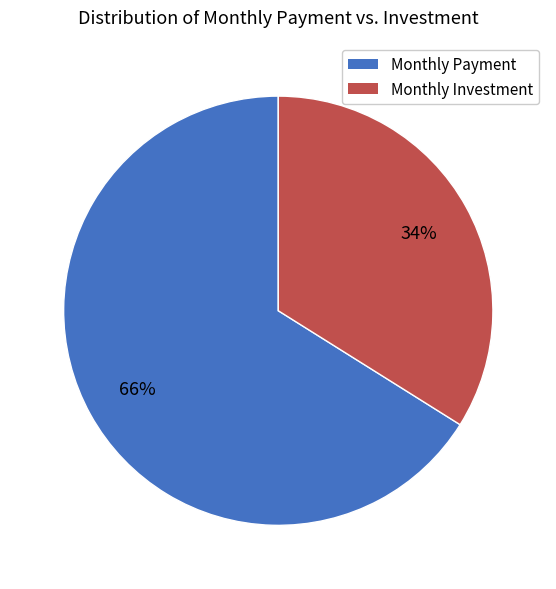

Which has a higher value, Monthly Investment or Monthly Payment?

Monthly Payment